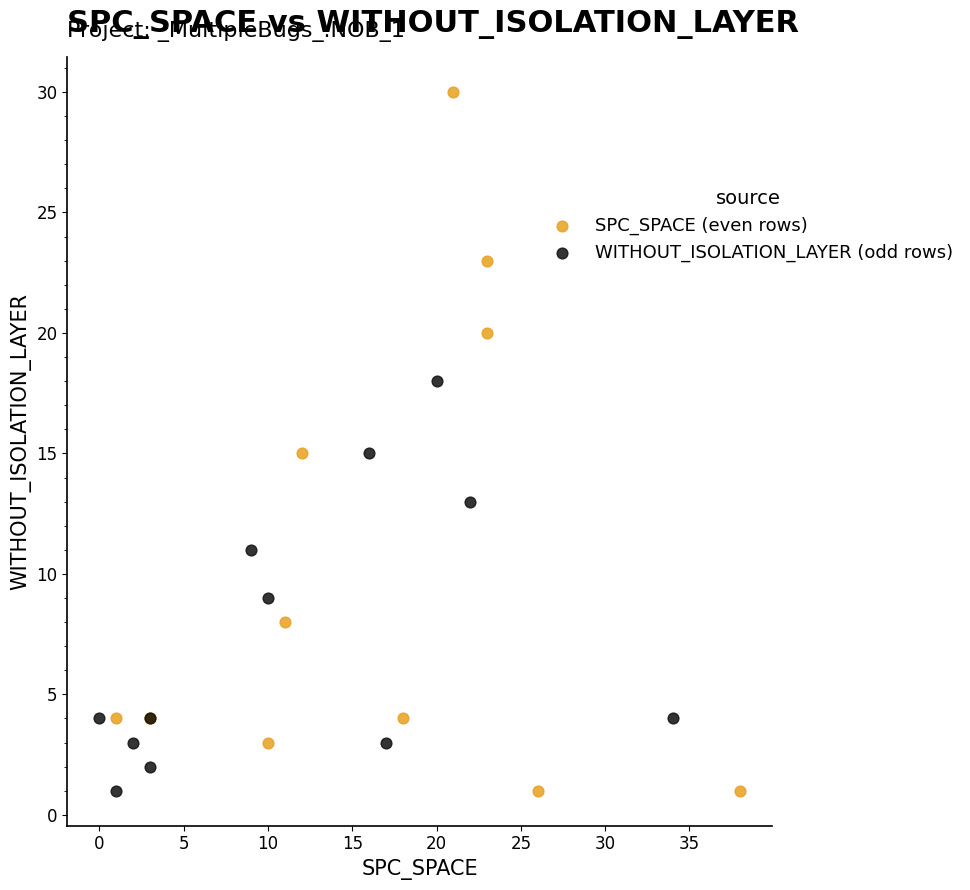

Which series has the widest spread of Y values?

SPC_SPACE (even rows)